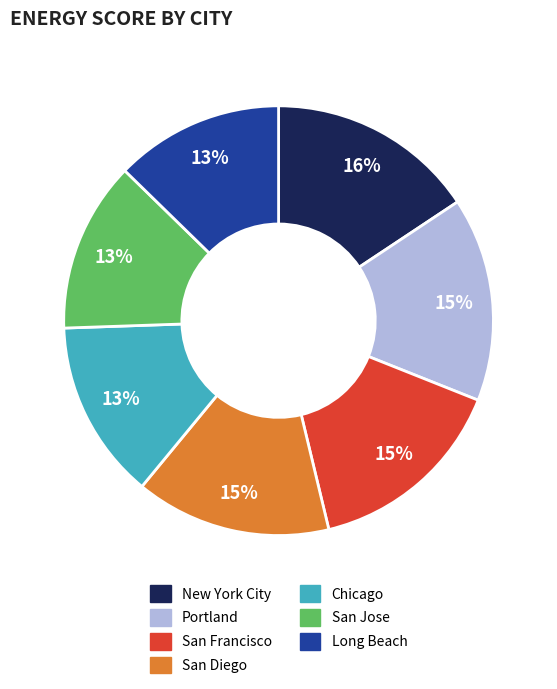

How many slices are in this pie chart?

7